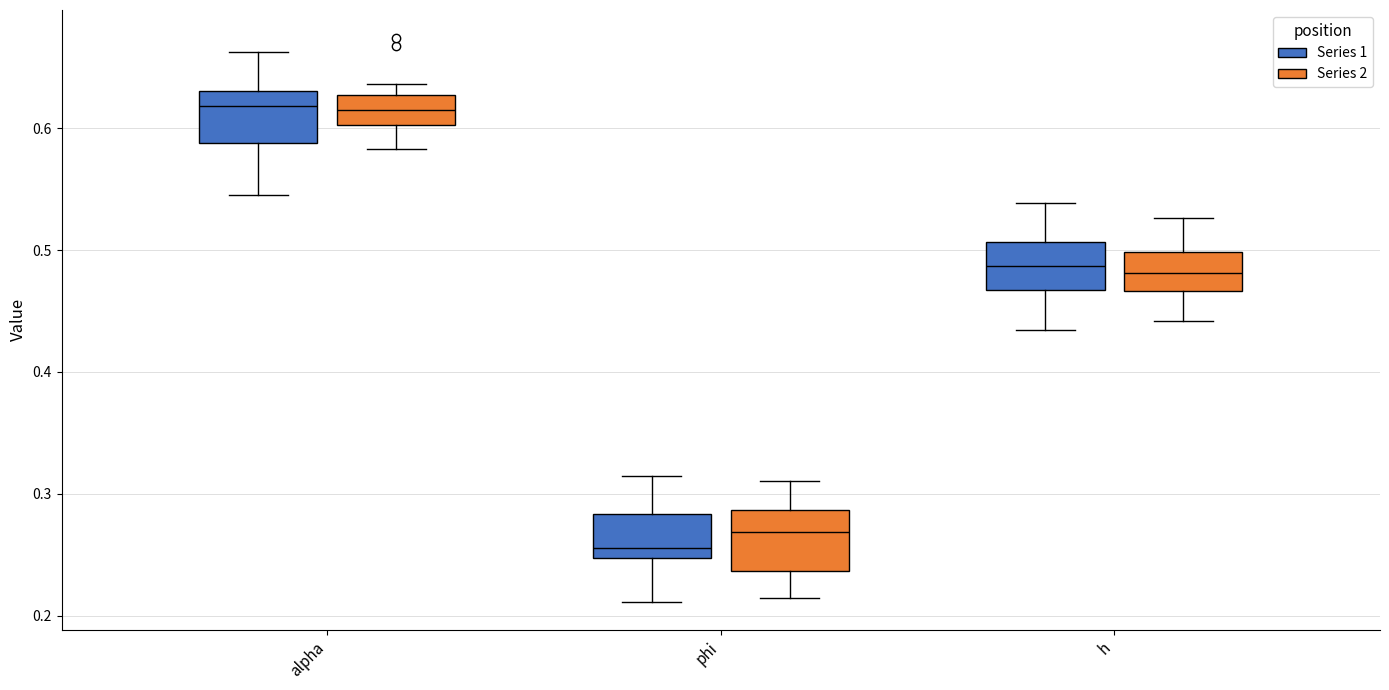

Which box's median line is the lowest?

phi (Series 1)